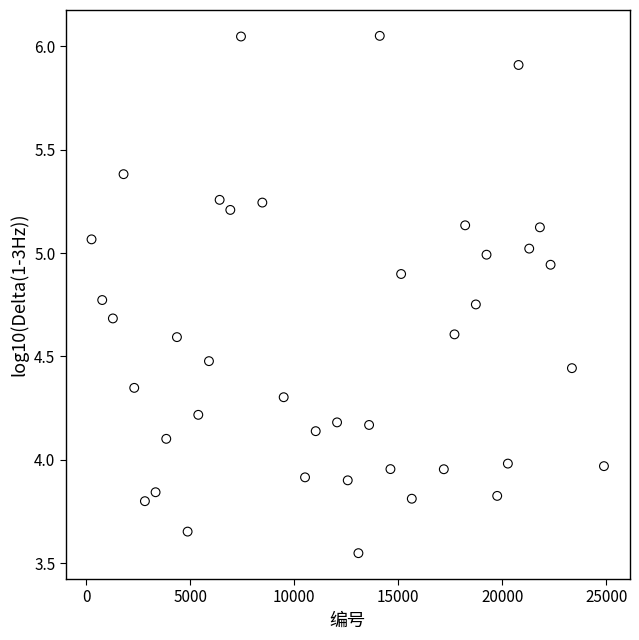

What is the range of X values (max minus min)?

24624.0